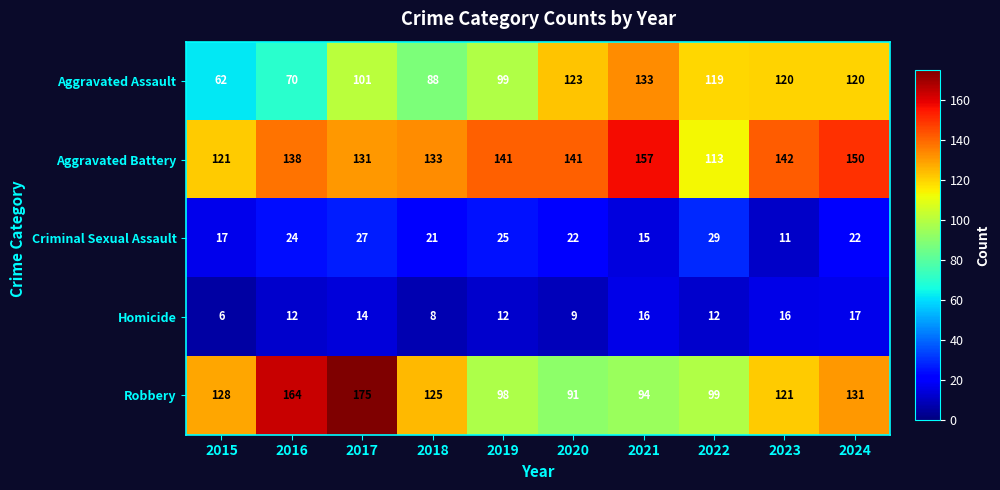

Which series has the widest spread of values?

Robbery